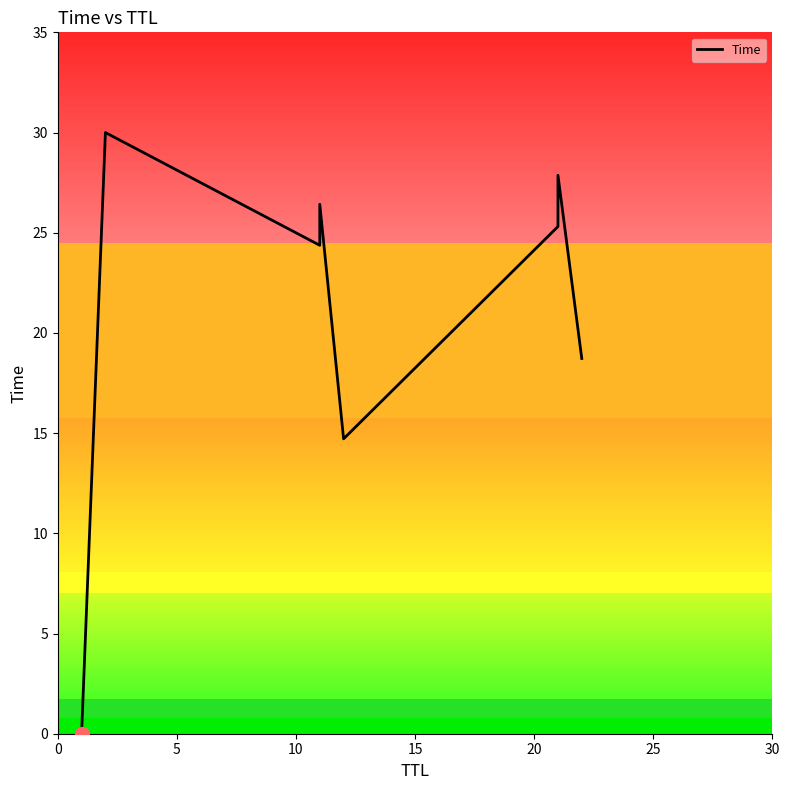

How many interior local peaks (higher than both neighbors) does the data have?

3